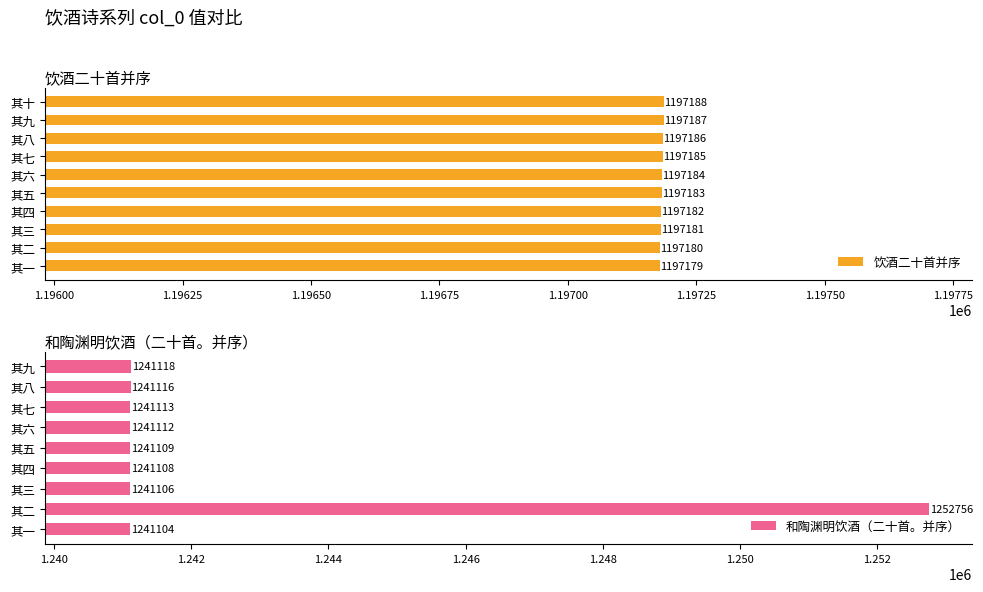

What is the average value of the 和陶渊明饮酒（二十首。并序） series?

1242405